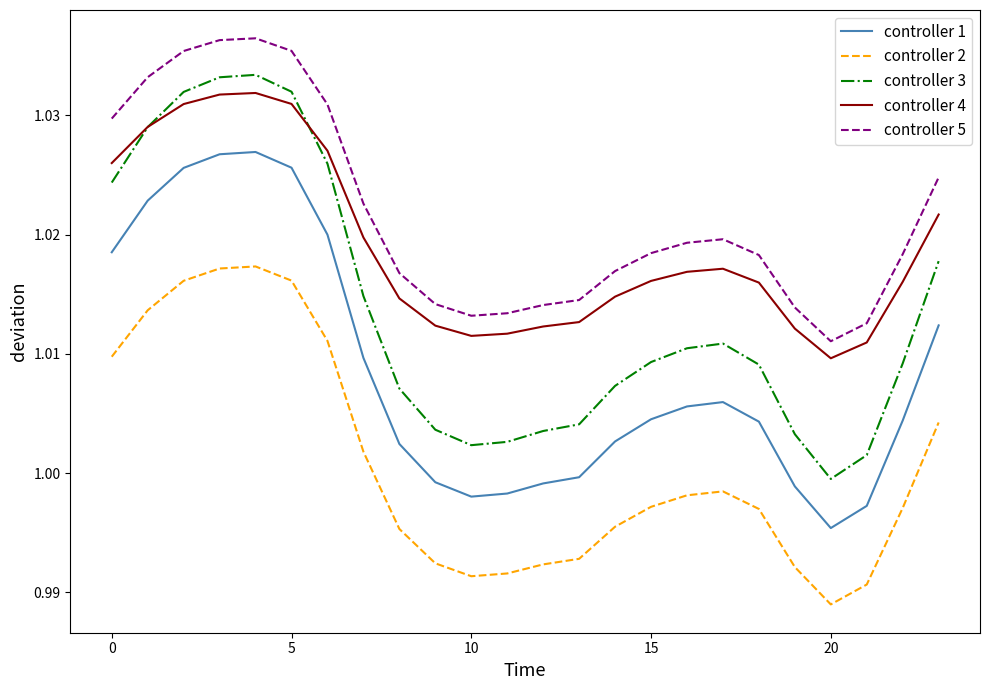

True or false: controller 1 and controller 4 intersect in this chart.

False